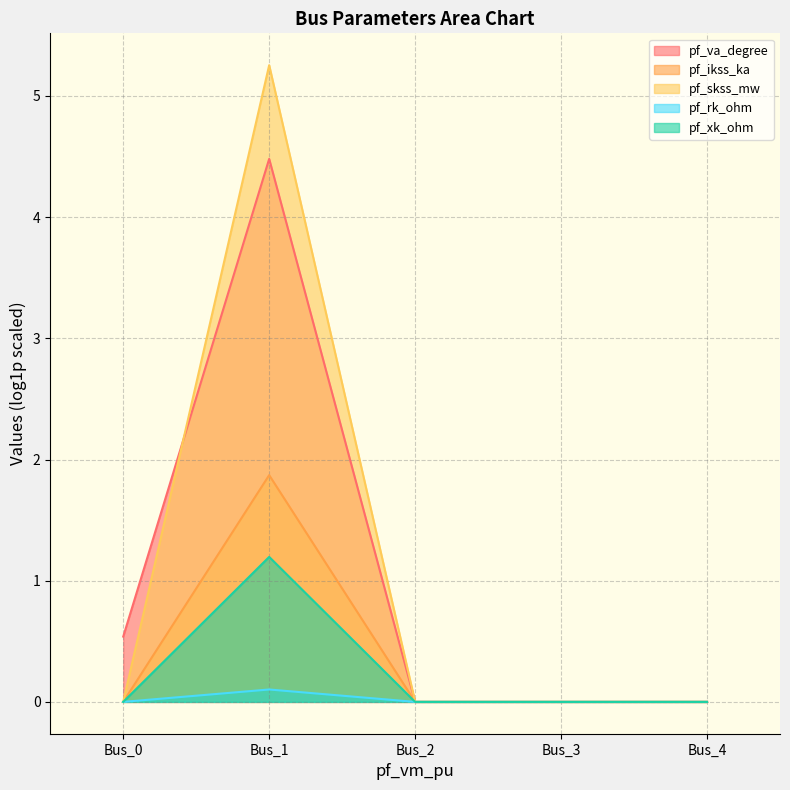

The value of pf_ikss_ka at Bus_3 is 0.0. True or false?

True